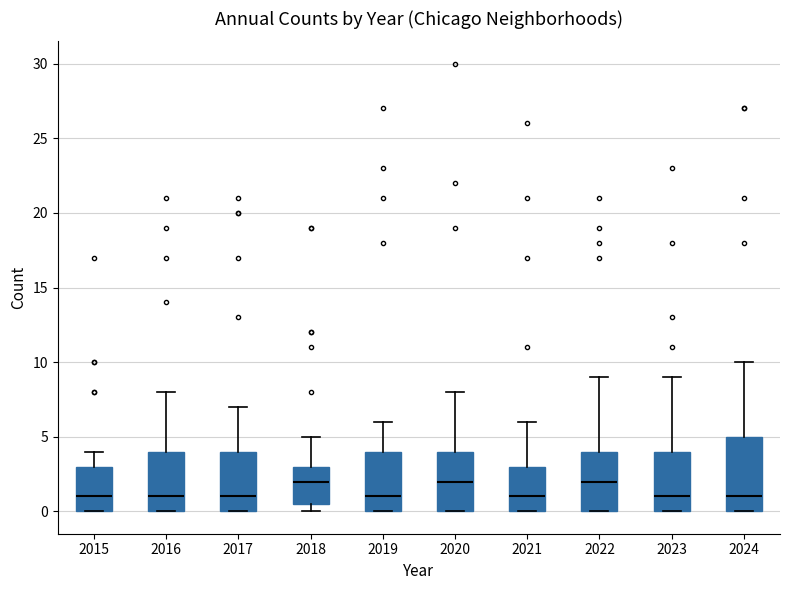

Reading left to right, read every box against the y-axis: the position of its median line, the range the box covers, and the ends of its whiskers. The values are not printed on the chart, so give them approximately, as read against the axis.

2015: median 1.0, box 0.0 to 3.0, whiskers 0.0 to 4.0
2016: median 1.0, box 0.0 to 4.0, whiskers 0.0 to 8.0
2017: median 1.0, box 0.0 to 4.0, whiskers 0.0 to 7.0
2018: median 2.0, box 0.5 to 3.0, whiskers 0.0 to 5.0
2019: median 1.0, box 0.0 to 4.0, whiskers 0.0 to 6.0
2020: median 2.0, box 0.0 to 4.0, whiskers 0.0 to 8.0
2021: median 1.0, box 0.0 to 3.0, whiskers 0.0 to 6.0
2022: median 2.0, box 0.0 to 4.0, whiskers 0.0 to 9.0
2023: median 1.0, box 0.0 to 4.0, whiskers 0.0 to 9.0
2024: median 1.0, box 0.0 to 5.0, whiskers 0.0 to 10.0